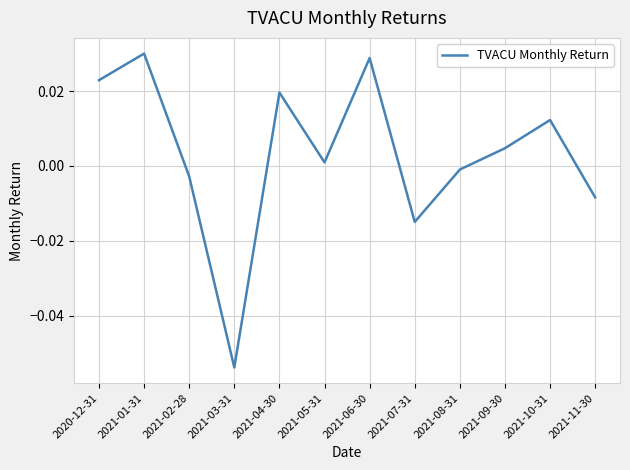

Between 2021-06-30 and 2021-10-31, which is larger?

2021-06-30